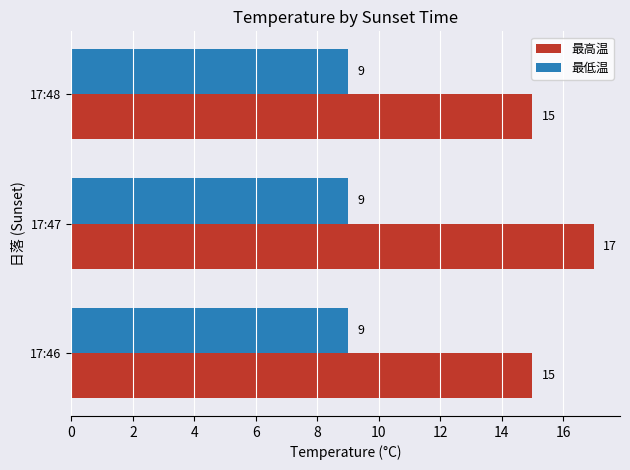

At 17:48, list the series in order from largest to smallest.

最高温, 最低温